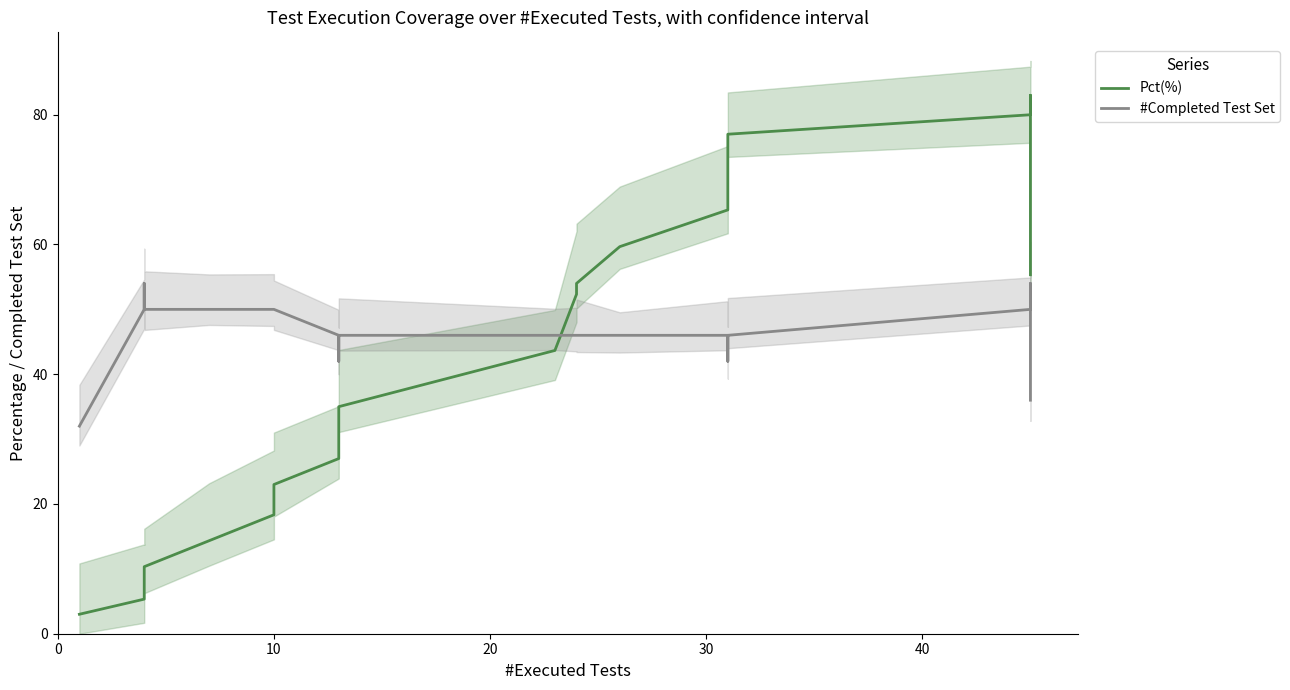

What are all the series names shown in the legend?

Pct(%), #Completed Test Set